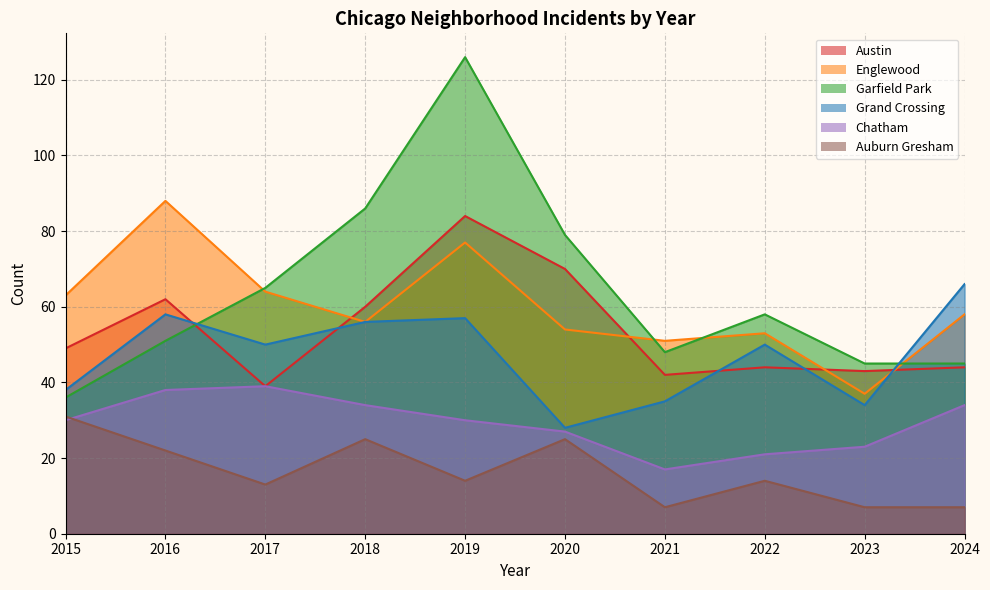

What are all the series names shown in the legend?

Austin, Englewood, Garfield Park, Grand Crossing, Chatham, Auburn Gresham